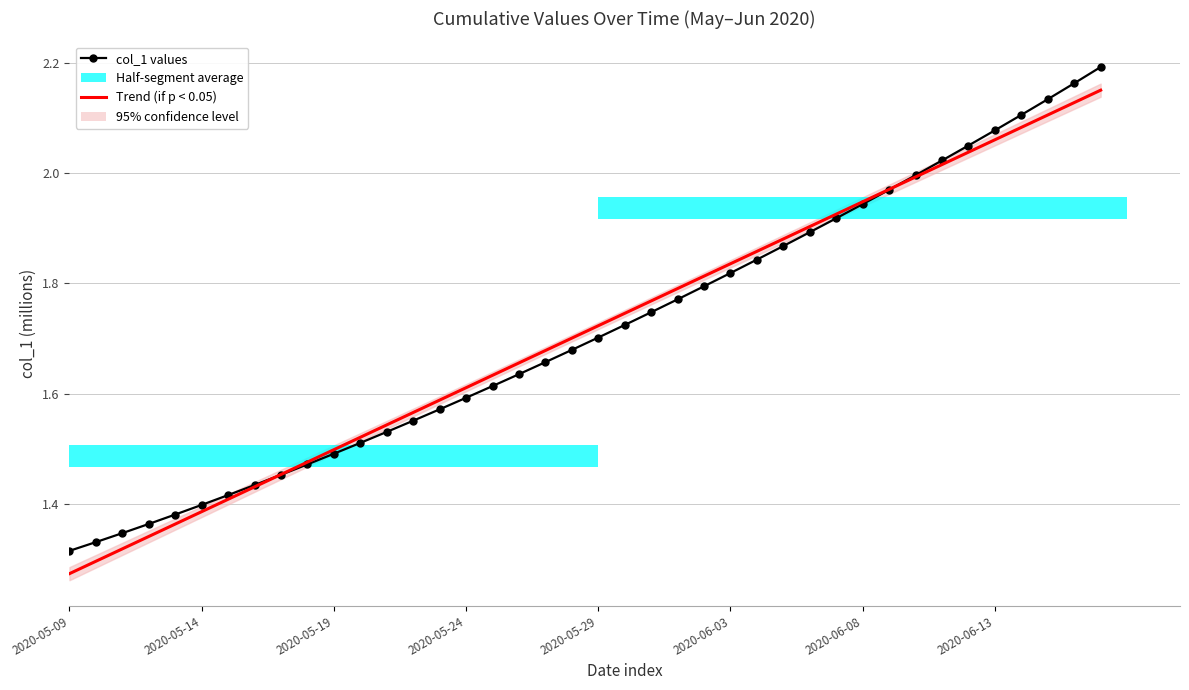

Count the number of data series in this chart.

2